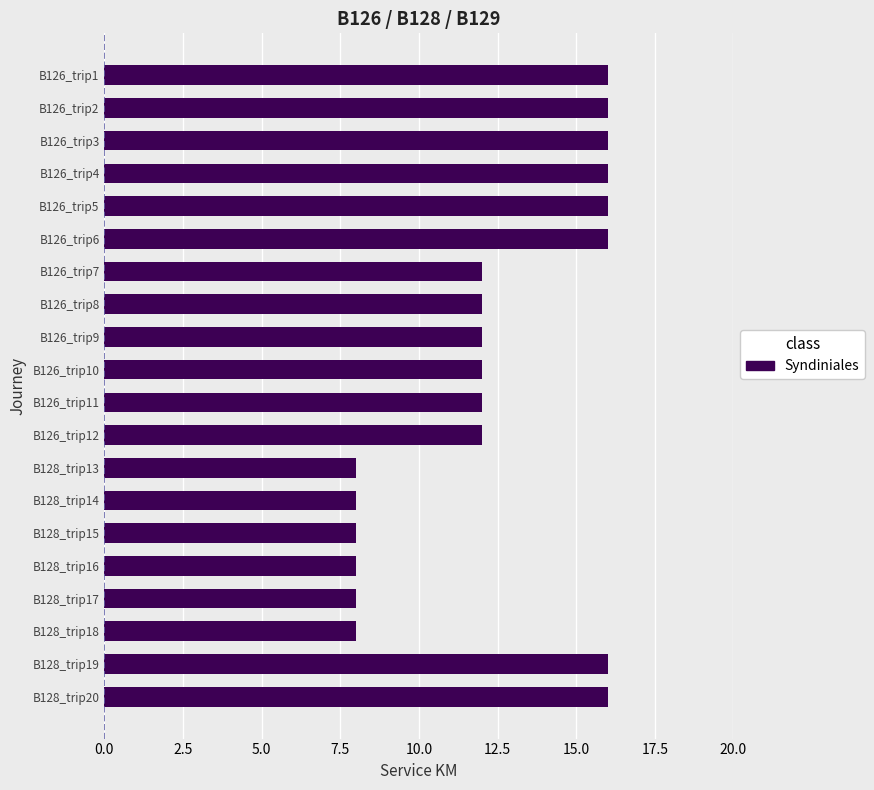

What is the average value?

12